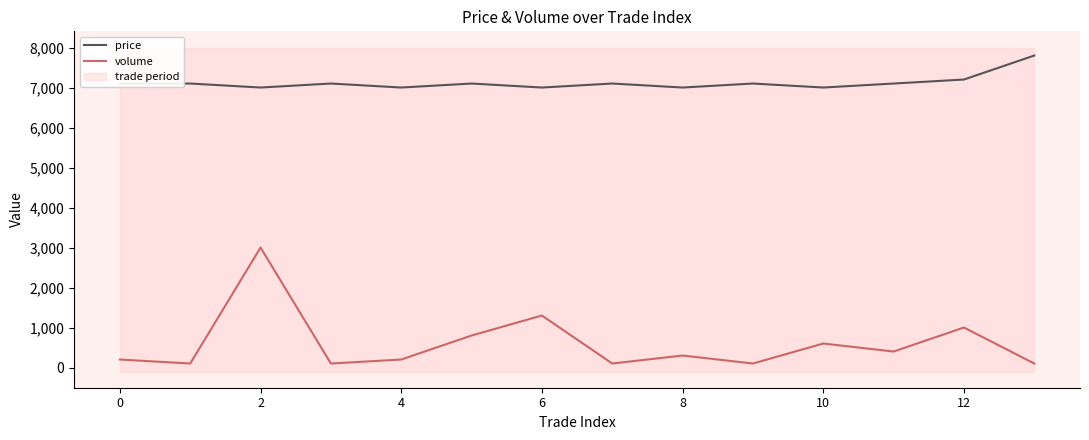

Where is the first local minimum for price?

2